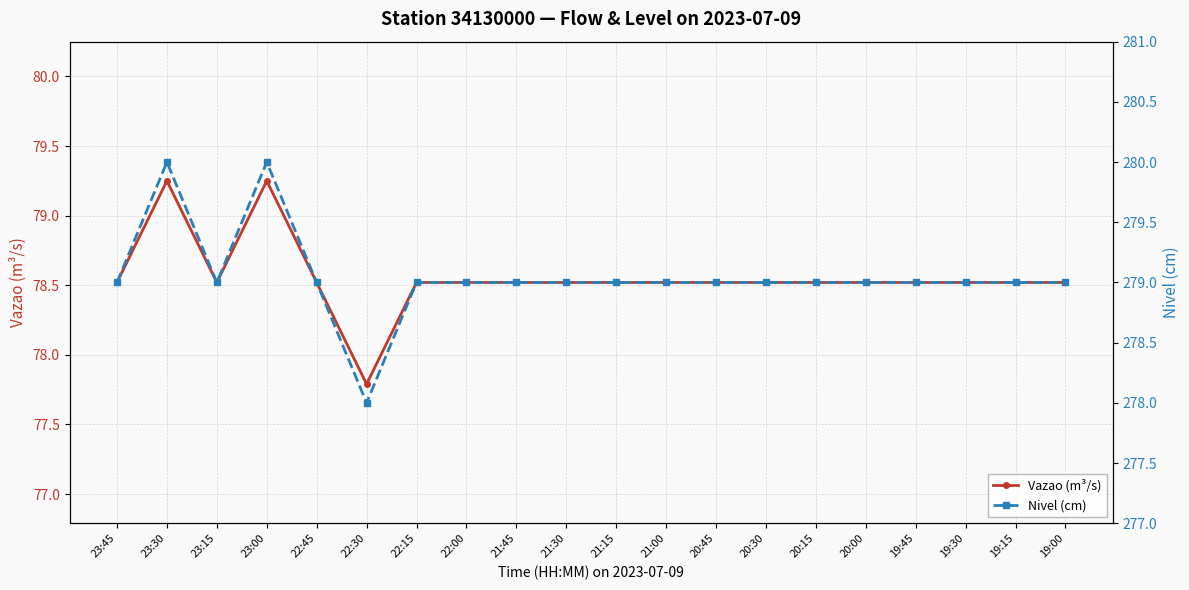

Rank the categories by Vazao (m³/s) value from highest to lowest.

23:30, 23:00, 23:45, 23:15, 22:45, 22:15, 22:00, 21:45, 21:30, 21:15, 21:00, 20:45, 20:30, 20:15, 20:00, 19:45, 19:30, 19:15, 19:00, 22:30